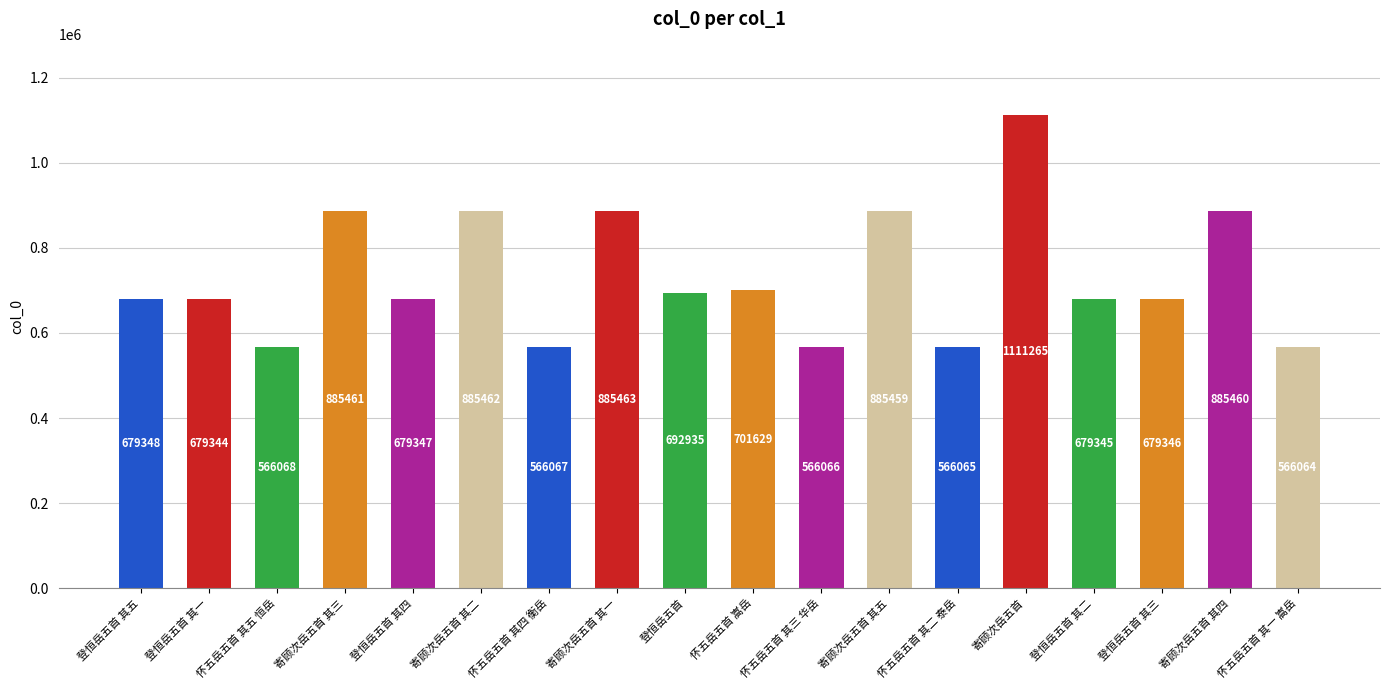

Reading left to right, what are all the values shown in this chart?

登恒岳五首 其五=679348	登恒岳五首 其一=679344	怀五岳五首 其五 恒岳=566068	寄顾次岳五首 其三=885461	登恒岳五首 其四=679347	寄顾次岳五首 其二=885462	怀五岳五首 其四 衡岳=566067	寄顾次岳五首 其一=885463	登恒岳五首=692935	怀五岳五首 嵩岳=701629	怀五岳五首 其三 华岳=566066	寄顾次岳五首 其五=885459	怀五岳五首 其二 泰岳=566065	寄顾次岳五首=1111265	登恒岳五首 其二=679345	登恒岳五首 其三=679346	寄顾次岳五首 其四=885460	怀五岳五首 其一 嵩岳=566064